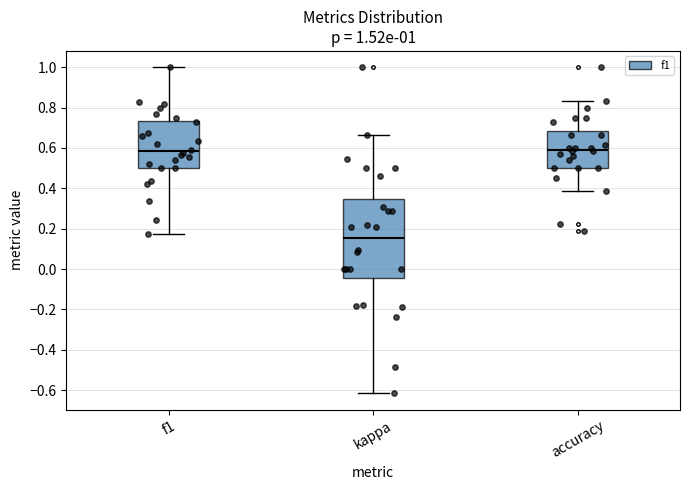

Comparing the boxes themselves (not the whiskers), which one is the tallest?

kappa